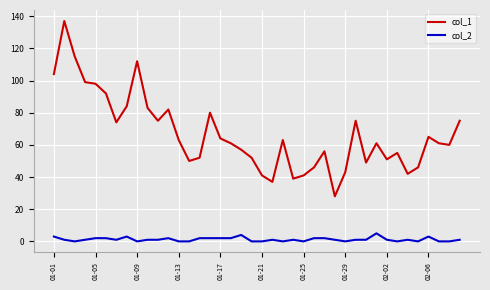

Which series has the widest spread of values?

col_1